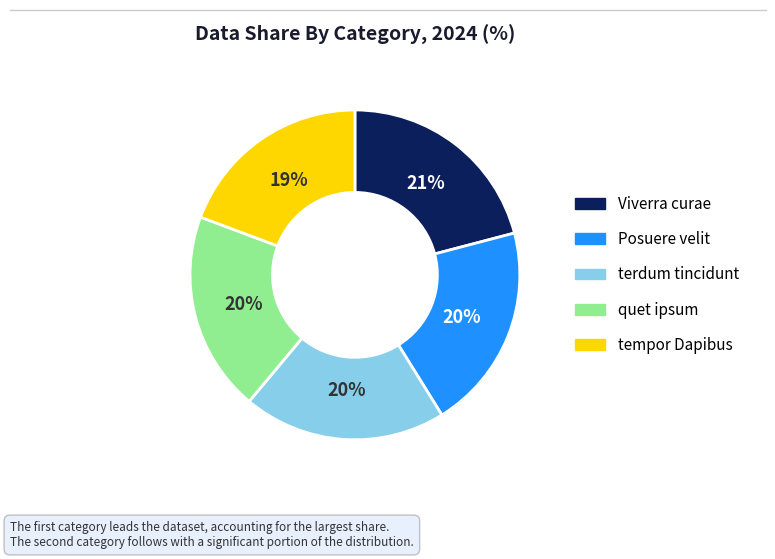

To the nearest percent, what is the difference between the largest and smallest slice percentages?

2%